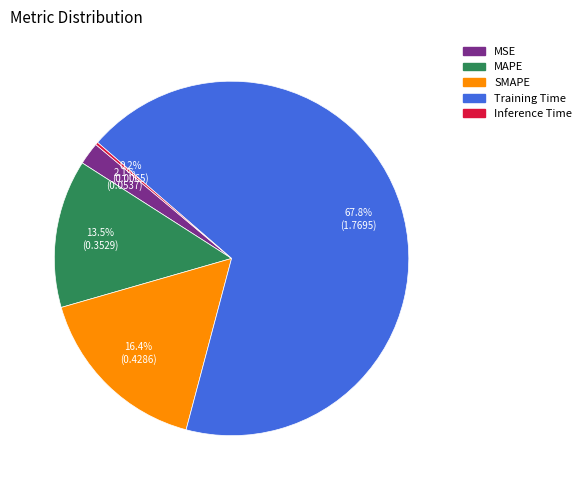

Between Training Time and MAPE, which is larger?

Training Time